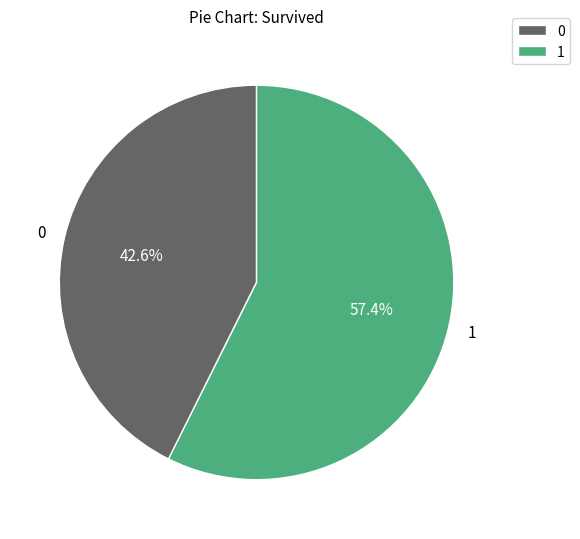

How much of the chart is everything except 0?

57.4%